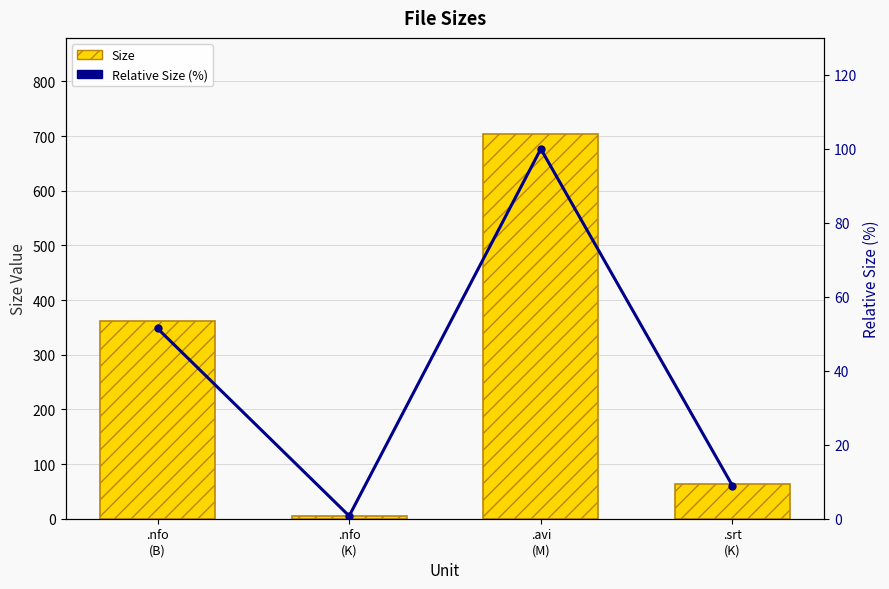

How many values in the Relative Size (%) series exceed 51?

2